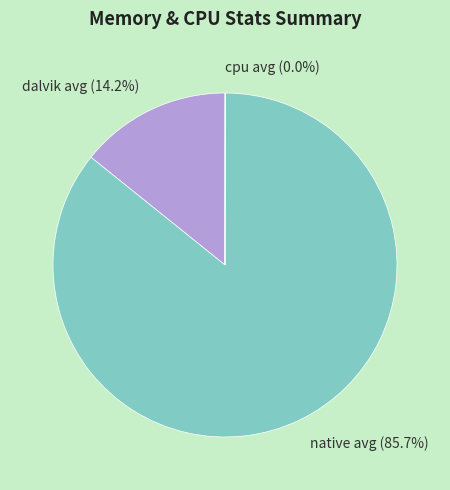

Which has a higher value, dalvik avg (14.2%) or native avg (85.7%)?

native avg (85.7%)